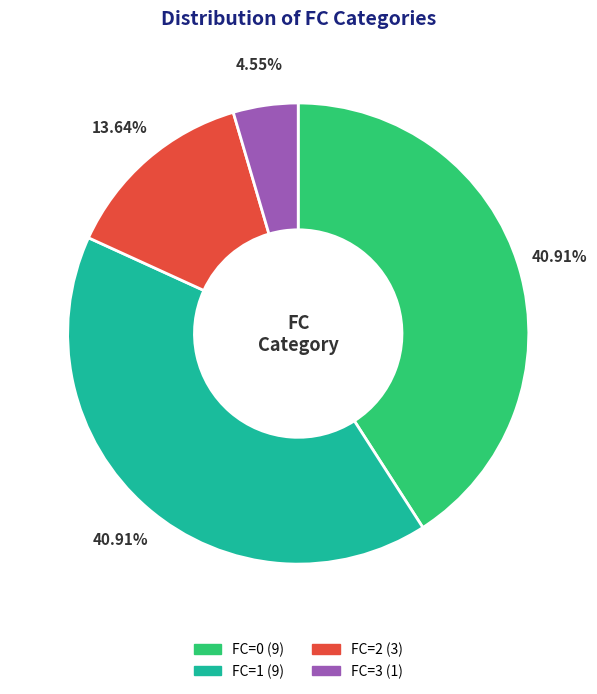

What percentage do FC=3 and FC=2 together represent?

18.2%